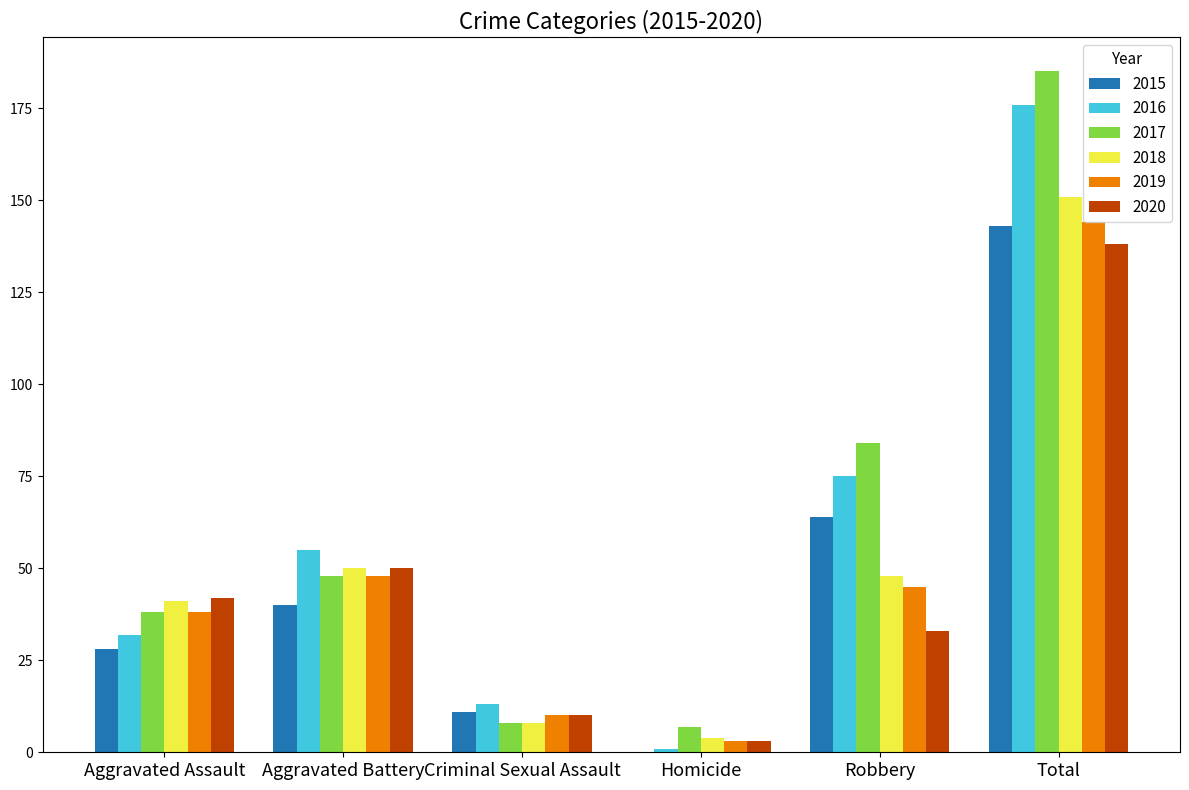

How many series are shown in this chart?

6